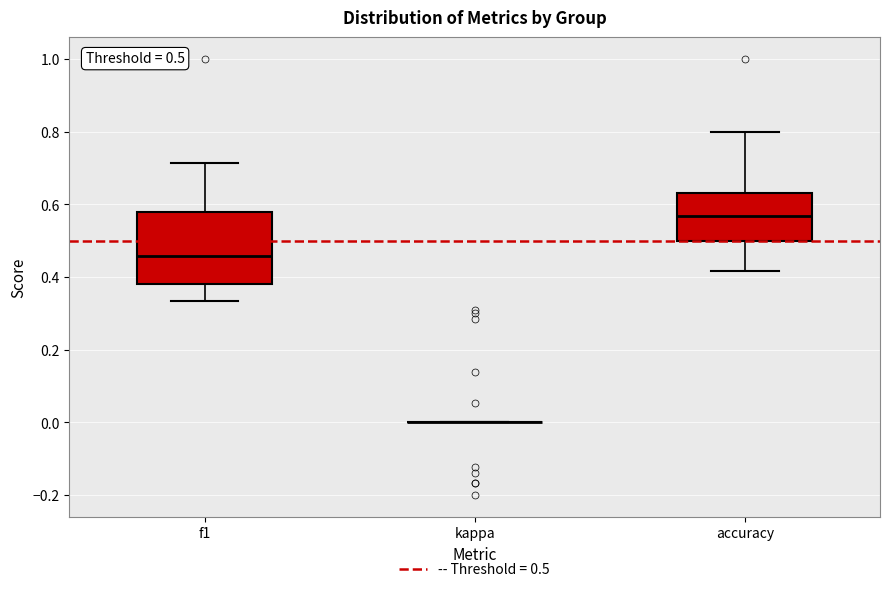

Comparing the boxes themselves (not the whiskers), which one is the tallest?

f1